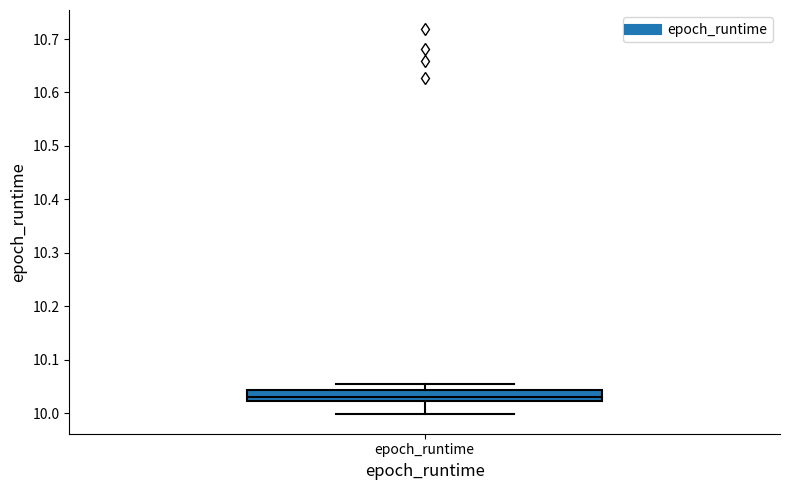

Transcribe this box plot: give where the median line is, the range the box spans, and where the two whiskers end, as read against the y-axis. The values are not printed on the chart, so give them approximately, as read against the axis.

median 10.03, box 10.02 to 10.04, whiskers 10.00 to 10.05